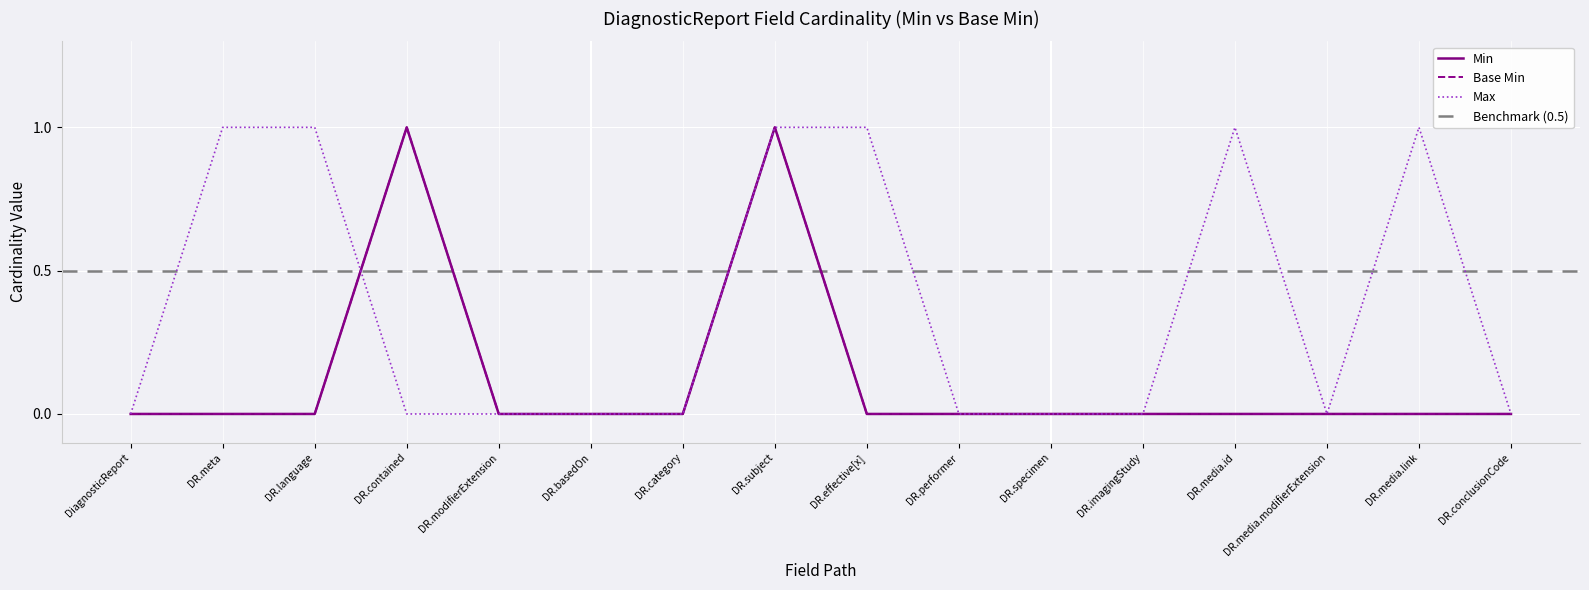

What is the sum of the Min values at DiagnosticReport.basedOn and DiagnosticReport.subject?

1